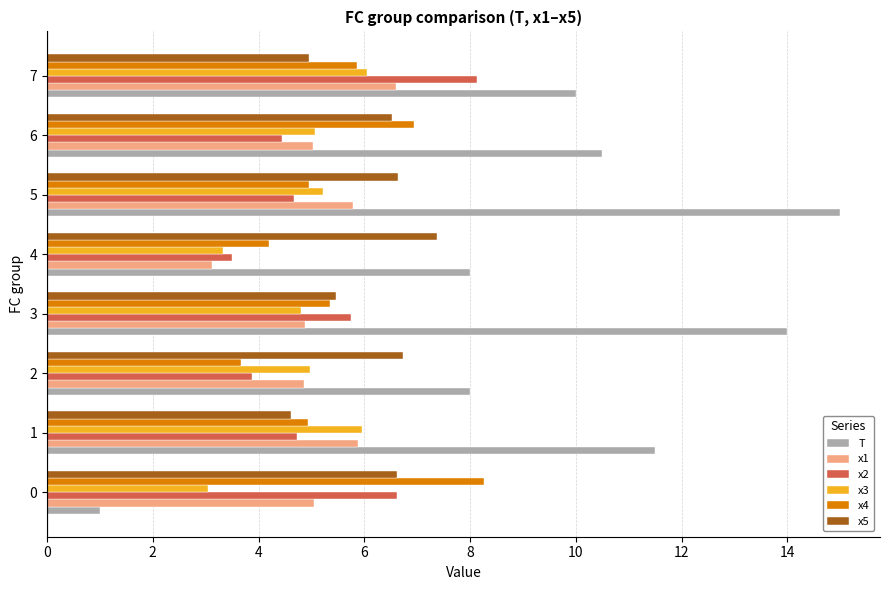

Rank the series by their maximum value, from highest to lowest.

T, x4, x2, x5, x1, x3